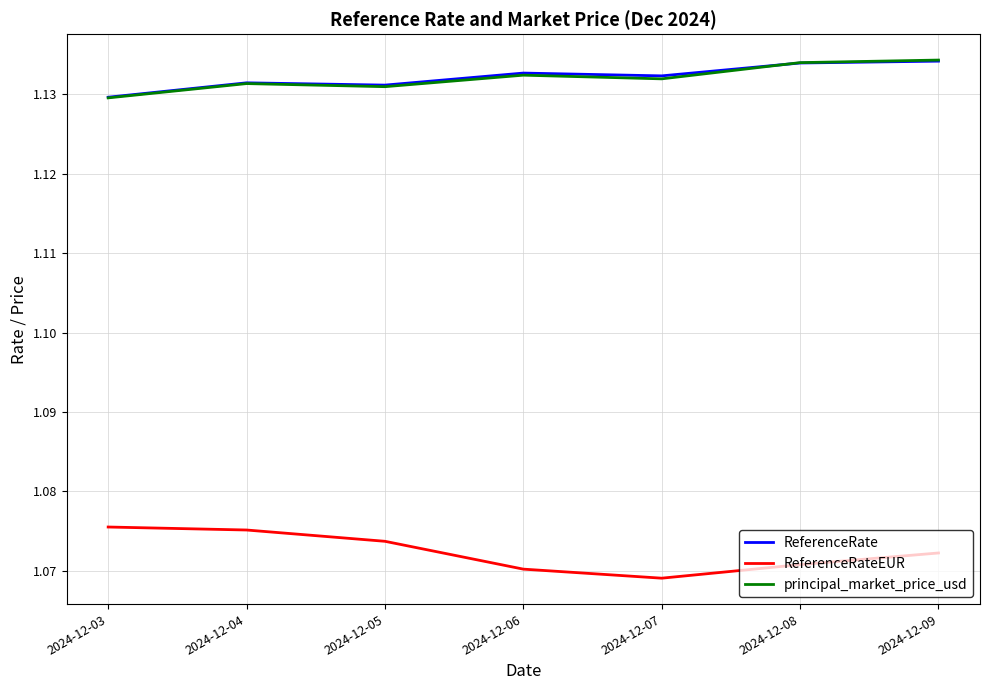

At which label is ReferenceRate closest to 1?

2024-12-03